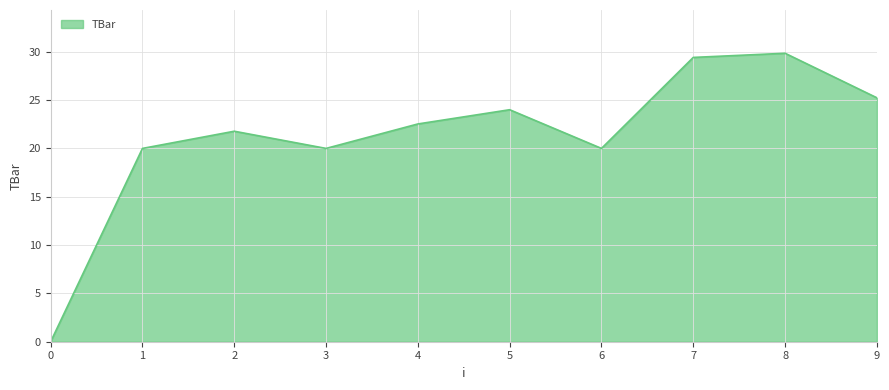

What is the sum of the values at 3 and 2?

41.8